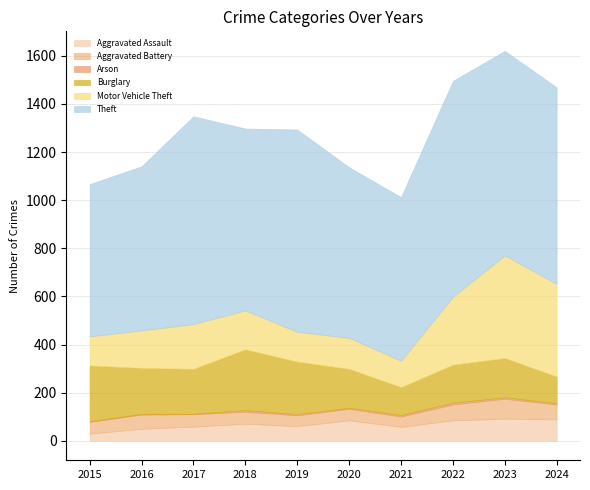

At 2018, list the series in order from largest to smallest.

Theft, Burglary, Motor Vehicle Theft, Aggravated Assault, Aggravated Battery, Arson